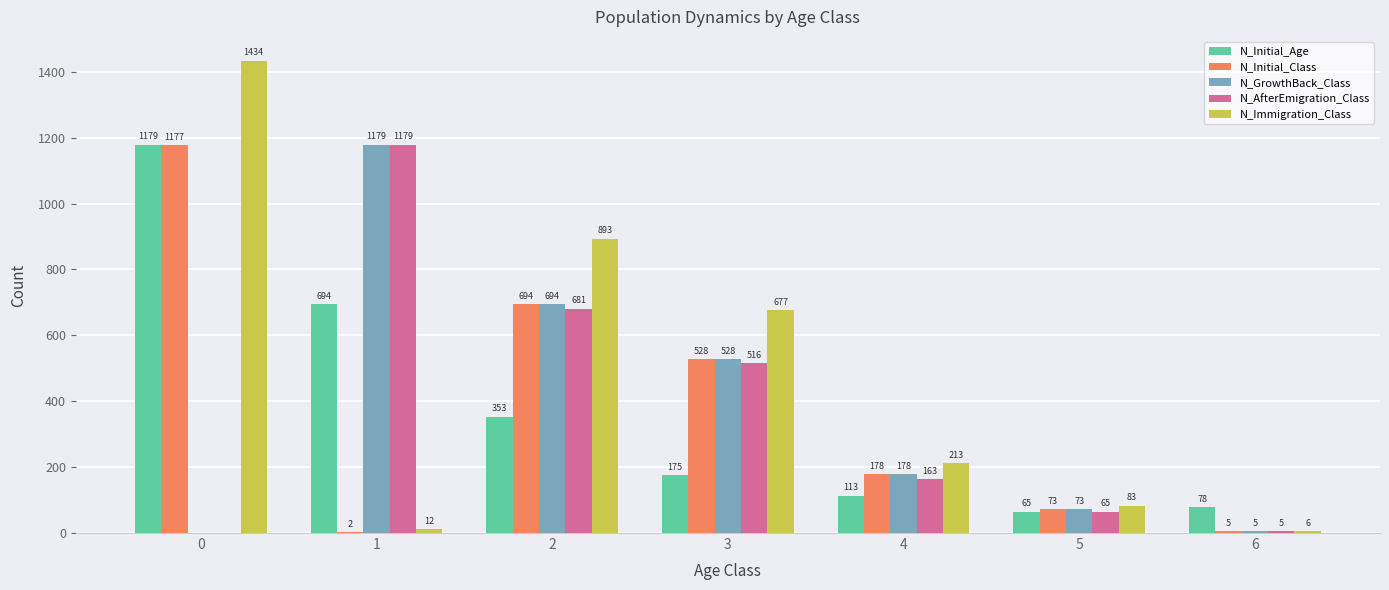

What is the sum of all N_AfterEmigration_Class values?

2609